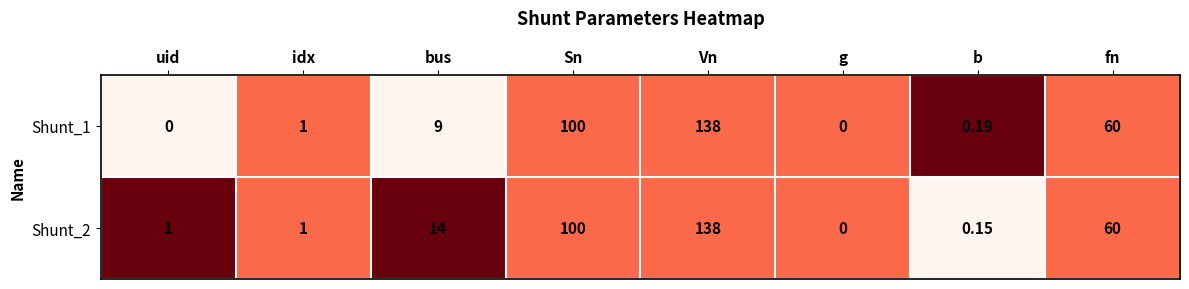

Which category has the highest value in the Shunt_1 series?

Vn